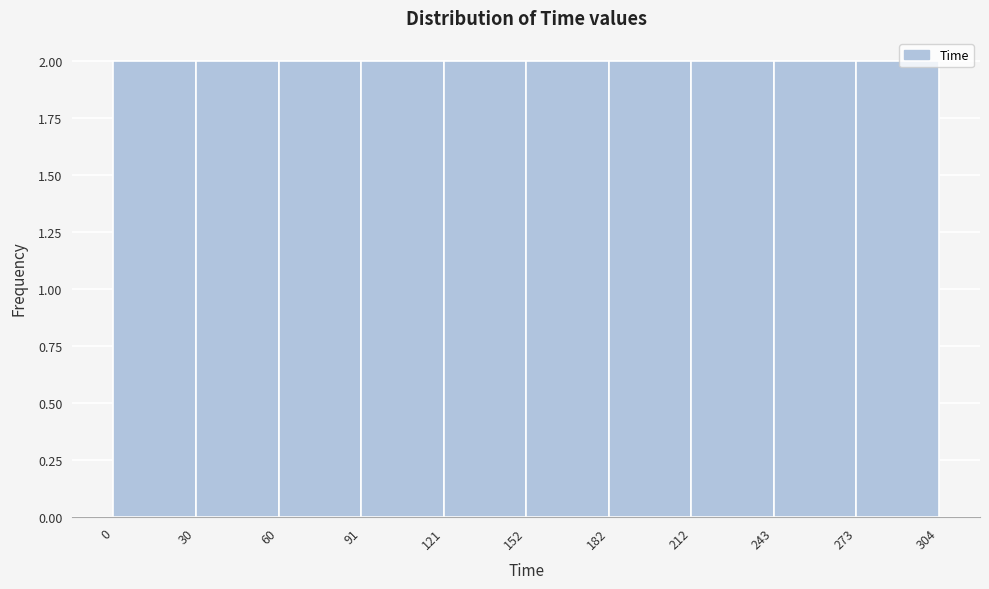

Reading left to right, list every bar in this chart as the range it spans on the x-axis followed by its height. The values are not printed on the chart, so give them approximately, as read against the axis.

0 to 30: 2
30 to 60: 2
60 to 91: 2
91 to 121: 2
121 to 152: 2
152 to 182: 2
182 to 212: 2
212 to 243: 2
243 to 273: 2
273 to 304: 2